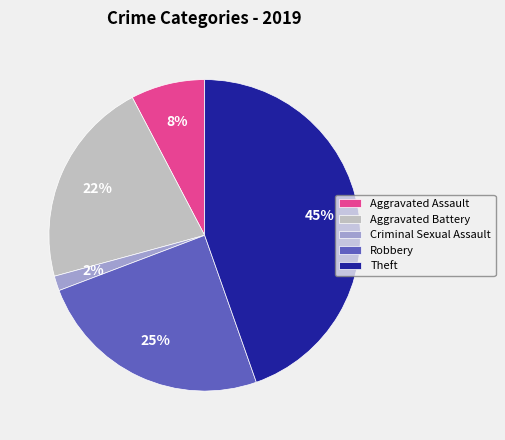

How many slices are in this pie chart?

5